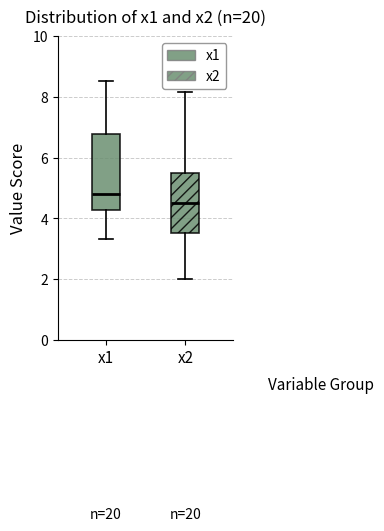

Reading left to right, read every box against the y-axis: the position of its median line, the range the box covers, and the ends of its whiskers. The values are not printed on the chart, so give them approximately, as read against the axis.

x1: median 4.8, box 4.2 to 6.8, whiskers 3.4 to 8.6
x2: median 4.4, box 3.6 to 5.4, whiskers 2.0 to 8.2